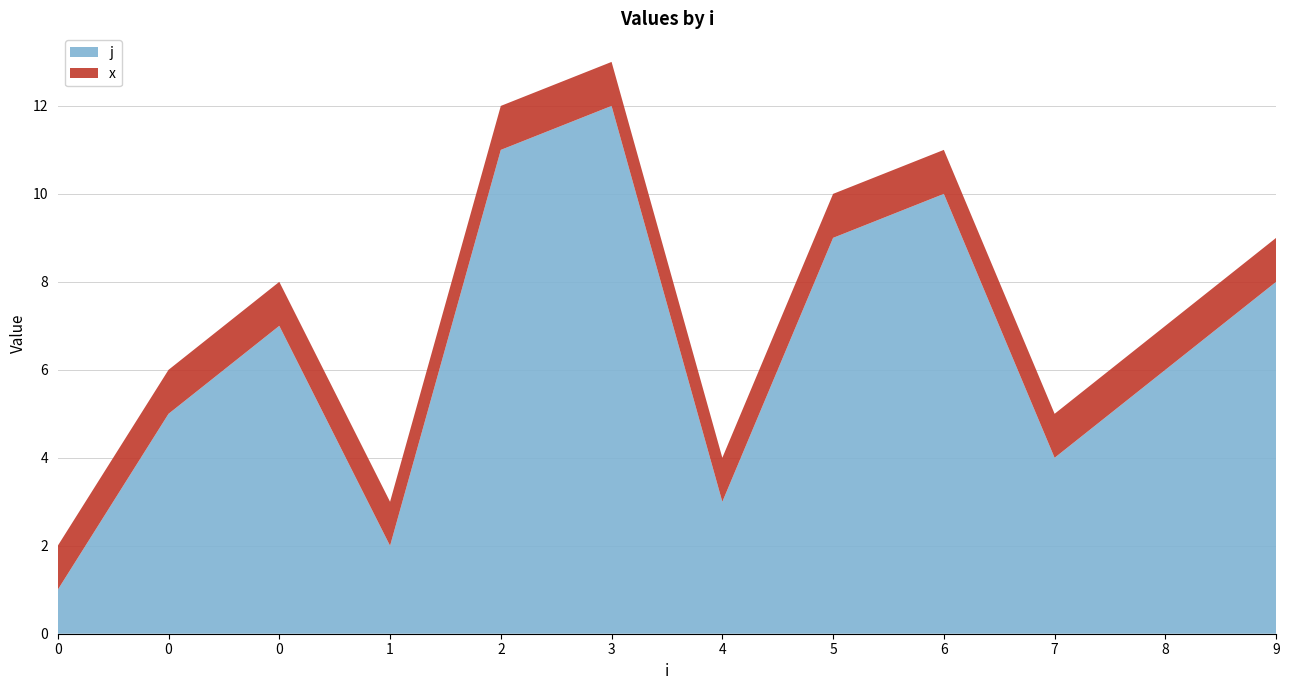

Reading right to left, extract all data points from this chart.

j: 9=8	8=6	7=4	6=10	5=9	4=3	3=12	2=11	1=2	0=7	0=5	0=1
x: 9=1	8=1	7=1	6=1	5=1	4=1	3=1	2=1	1=1	0=1	0=1	0=1